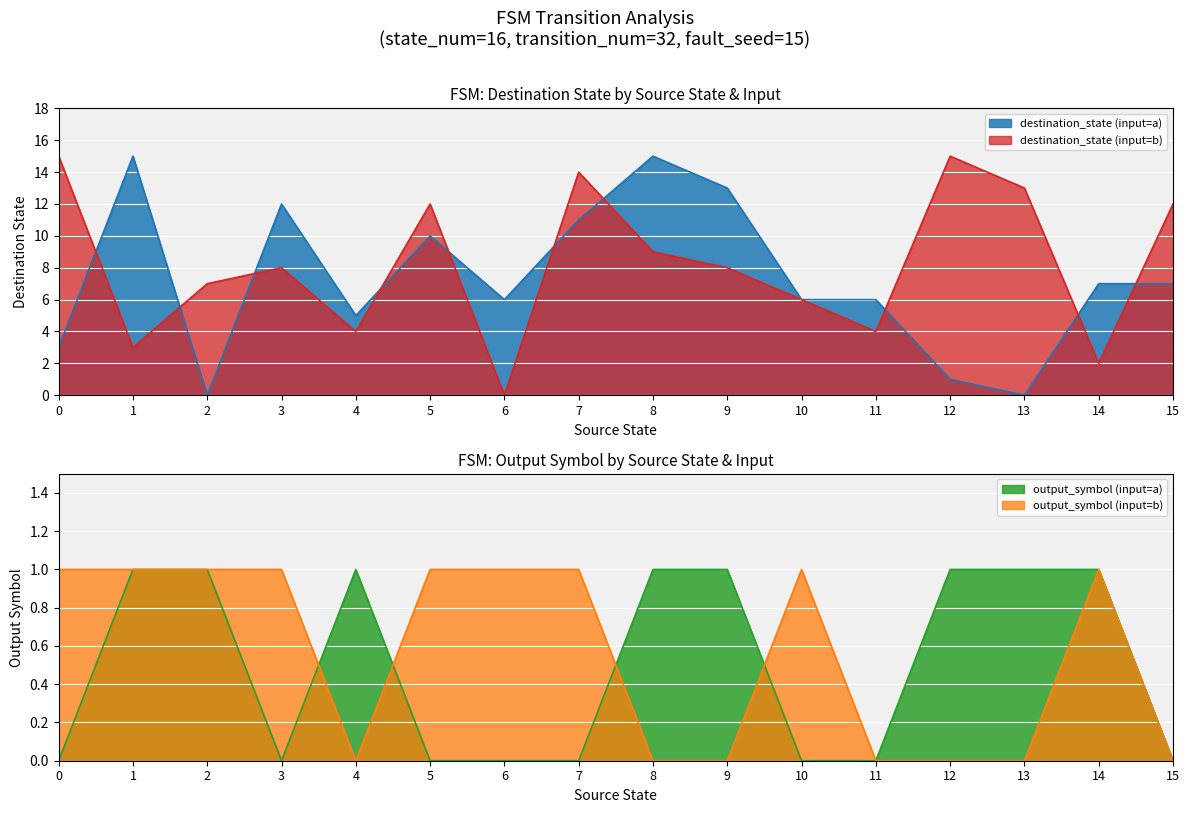

Is it true that destination_state (input=b) equals 12 at 5?

True